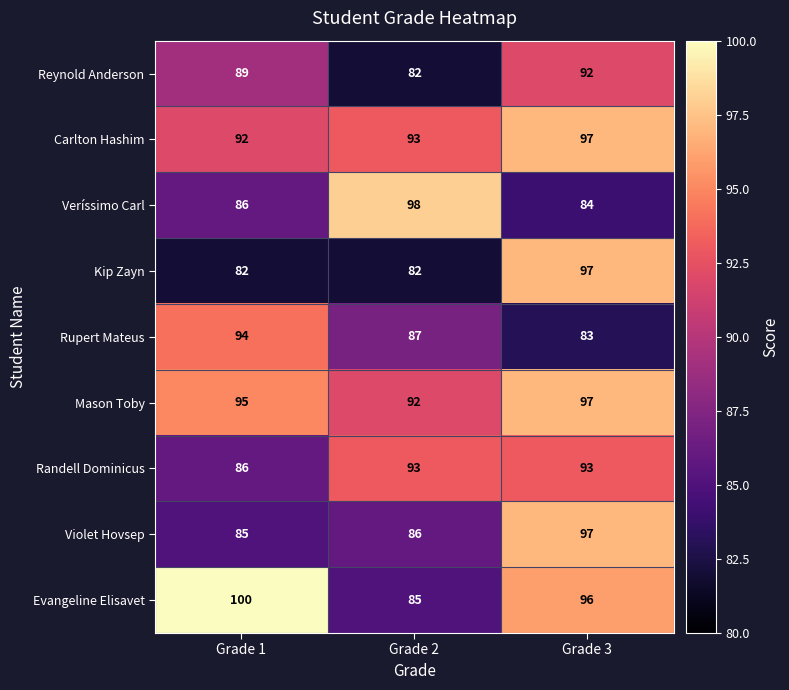

Which series has the largest total across all categories?

Mason Toby